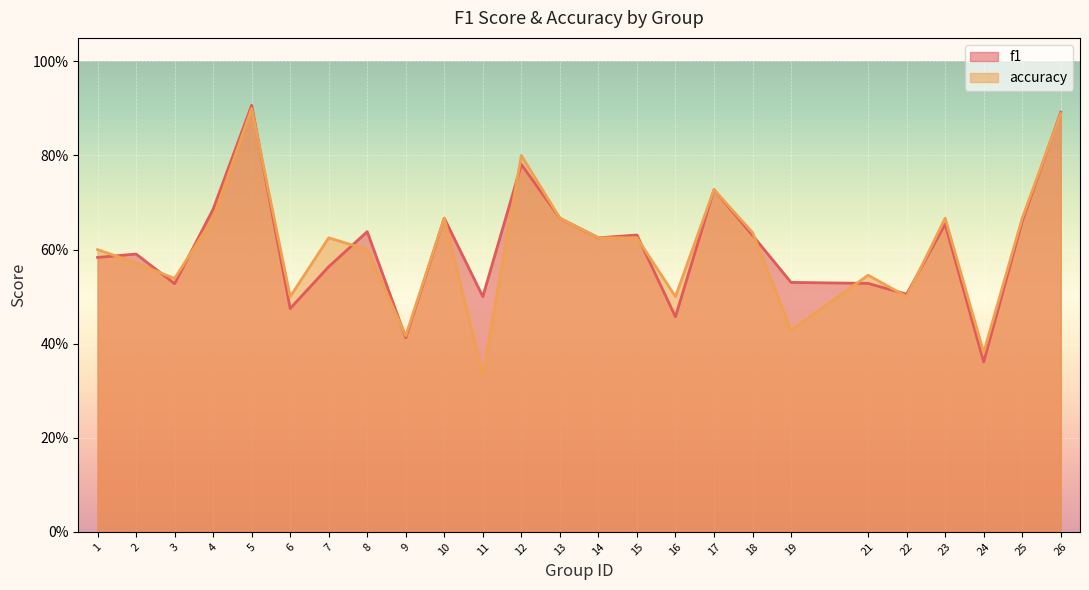

After their last crossing, which series has the higher values: accuracy or f1?

f1